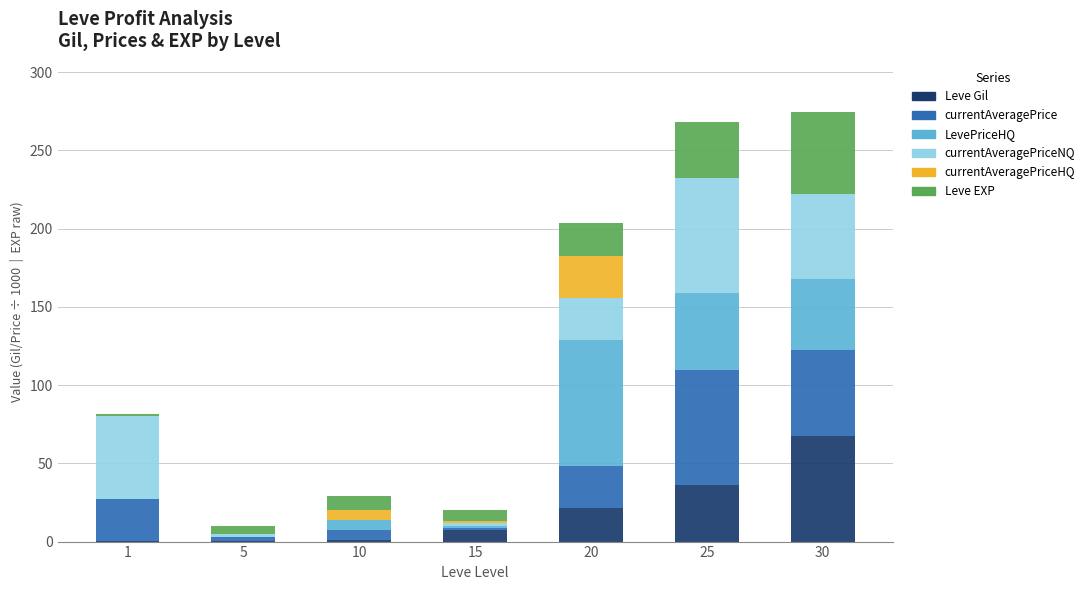

Are the bars horizontal?

No